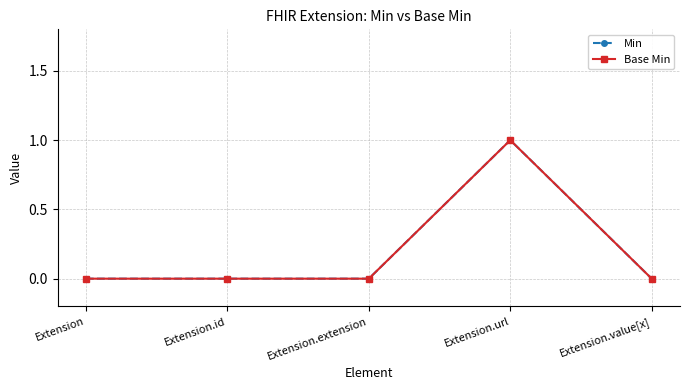

Does the chart have visible grid lines?

Yes